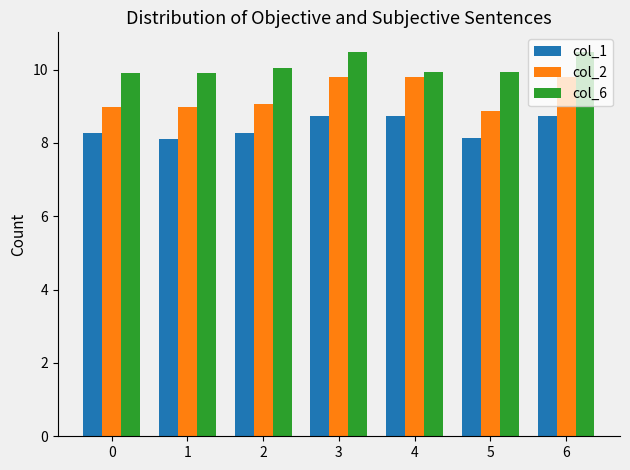

Rank the series by their average value, from highest to lowest.

col_6, col_2, col_1